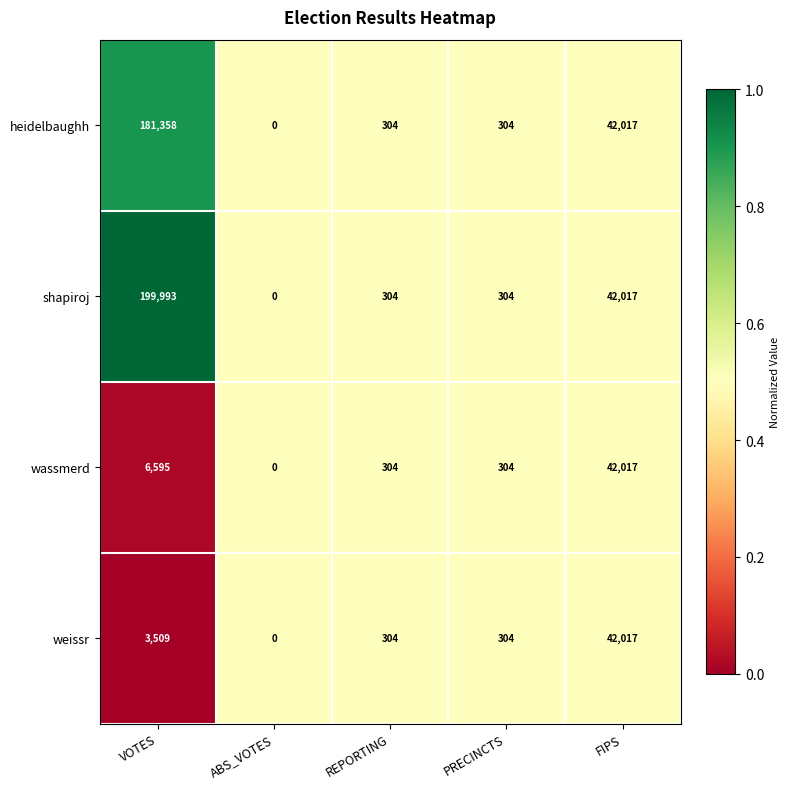

What is the total value across all series at FIPS?

168068